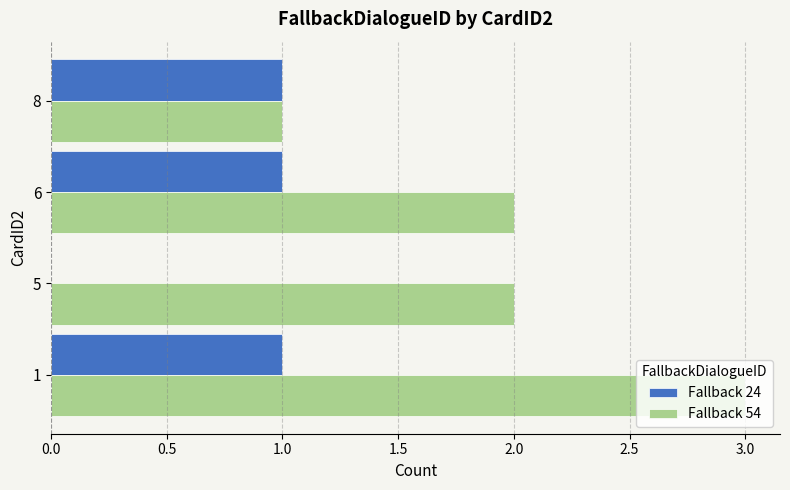

What is the sum of the Fallback 54 values at 8 and 6?

3